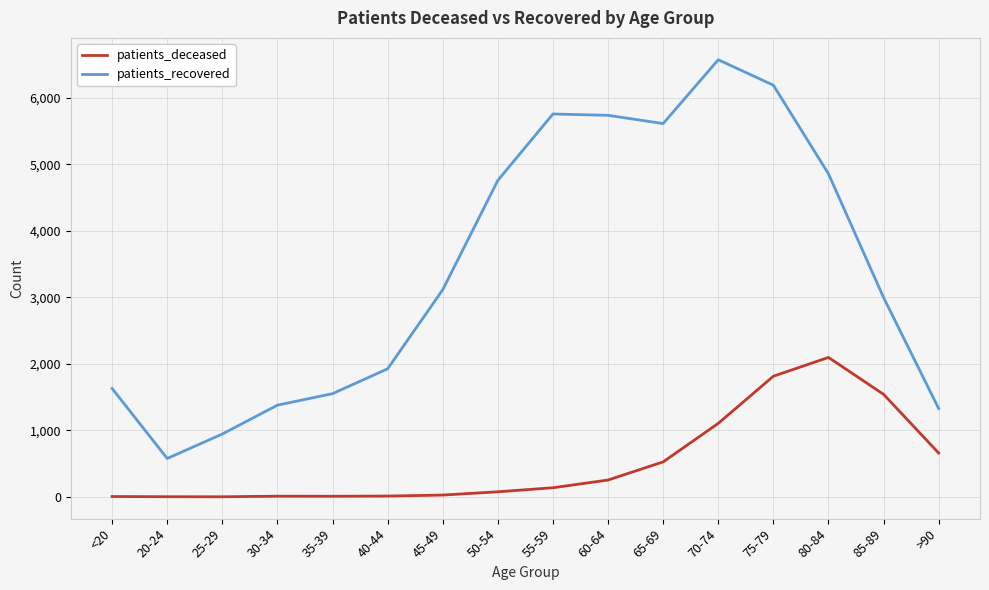

True or false: patients_recovered and patients_deceased cross at least once.

False